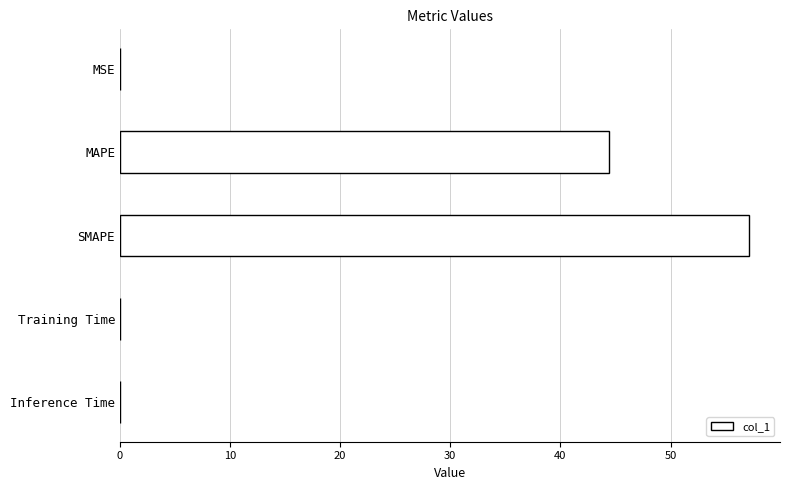

What is the sum of all values?

101.6